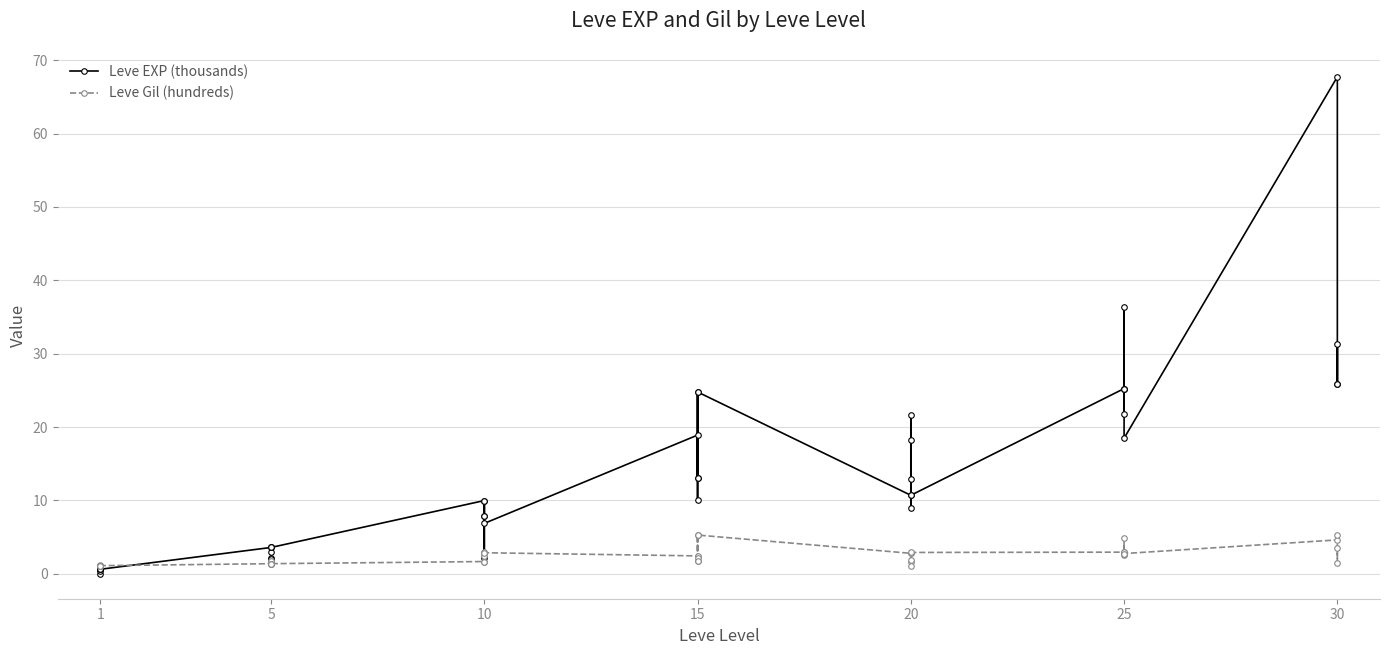

Is the value of Leve Gil (hundreds) at 5 greater than the value of Leve EXP (thousands) at 10?

No